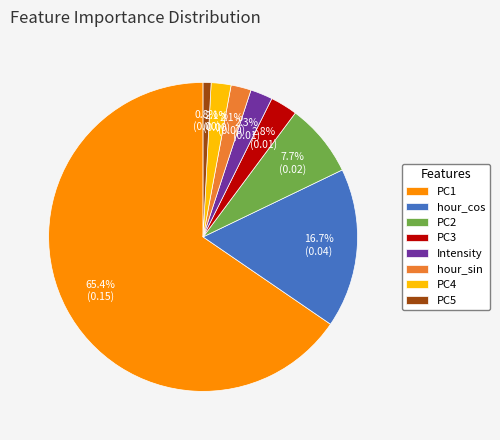

What percentage do PC5 and PC1 together represent?

66.3%